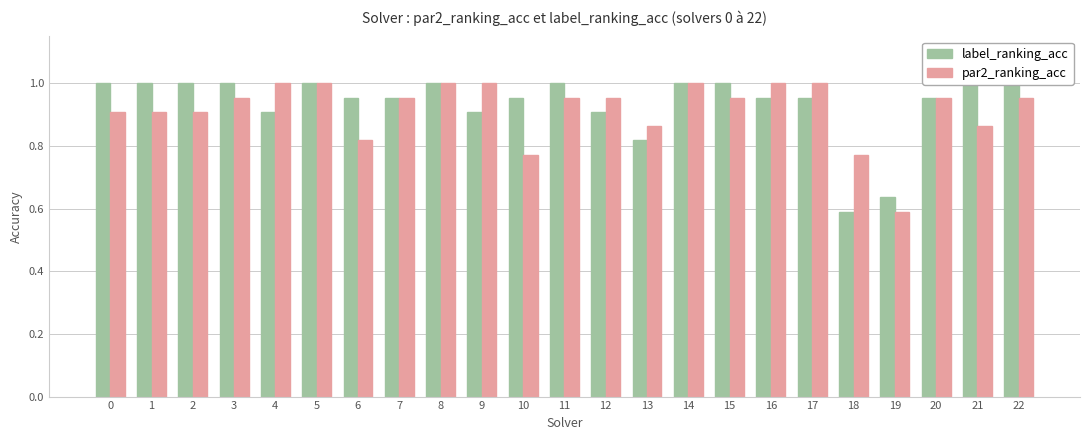

What is the sum of the label_ranking_acc values at 17 and 9?

1.9